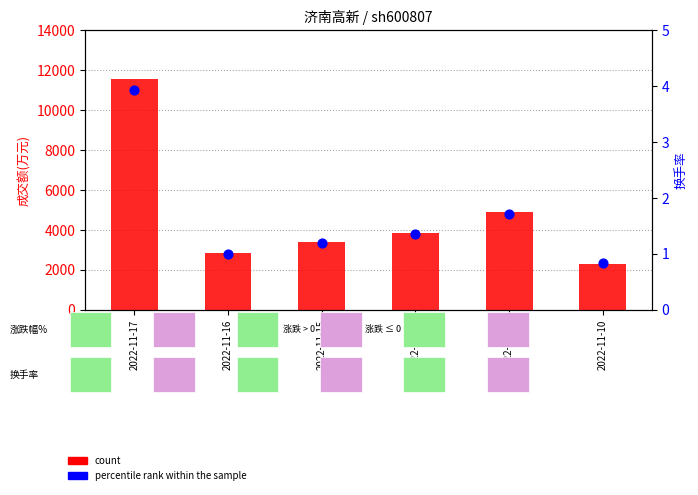

Is the value of percentile rank within the sample at 2022-11-17 greater than the value of count at 2022-11-10?

No